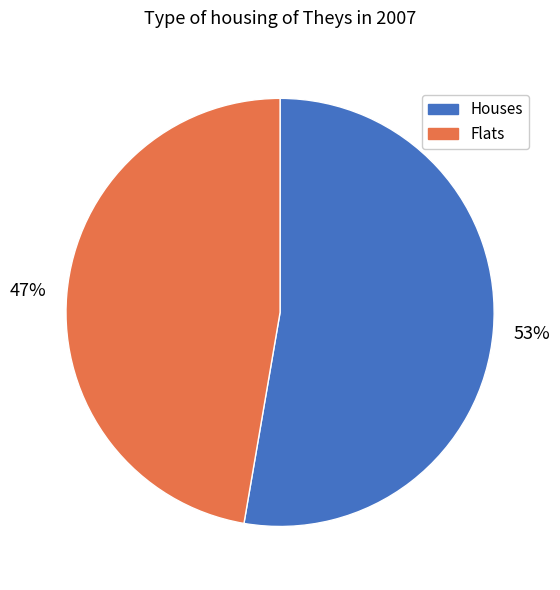

Is there a majority slice in this chart?

Yes